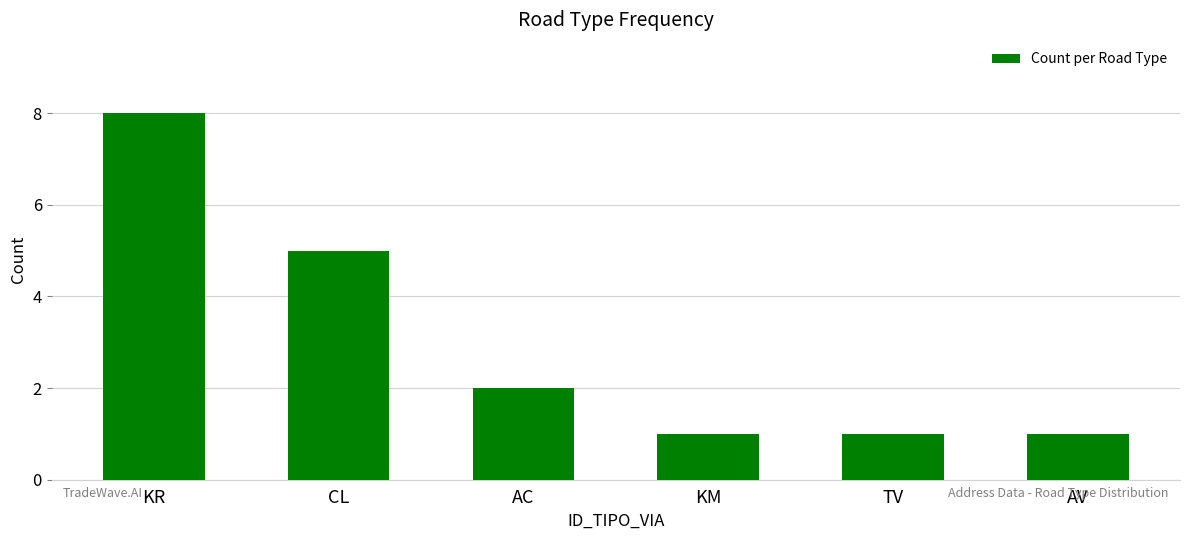

What is the label of the 4th bar from the left?

KM